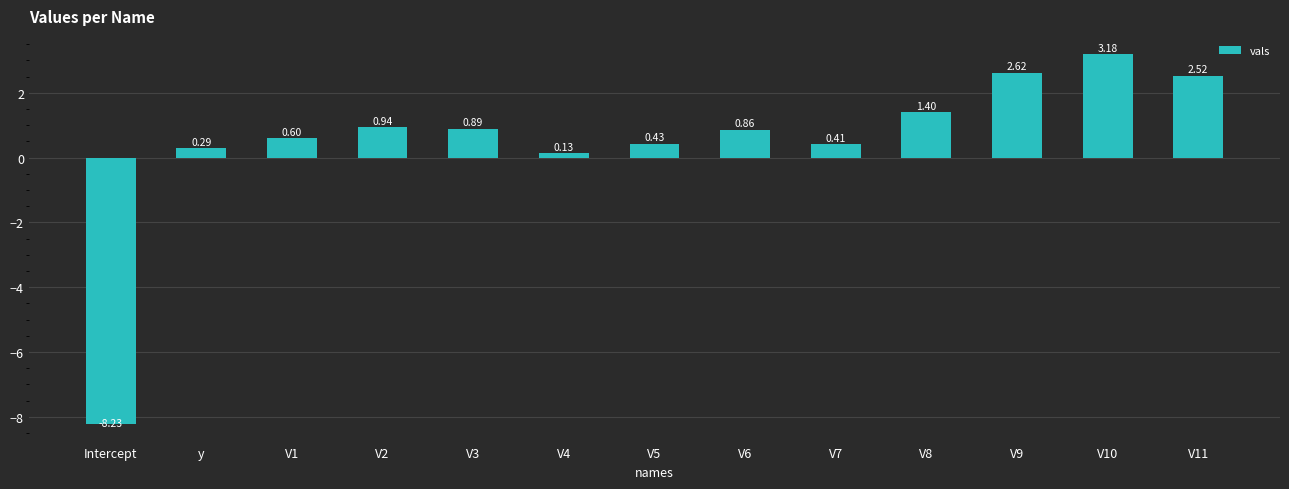

Which label corresponds to the largest value in the chart?

V10